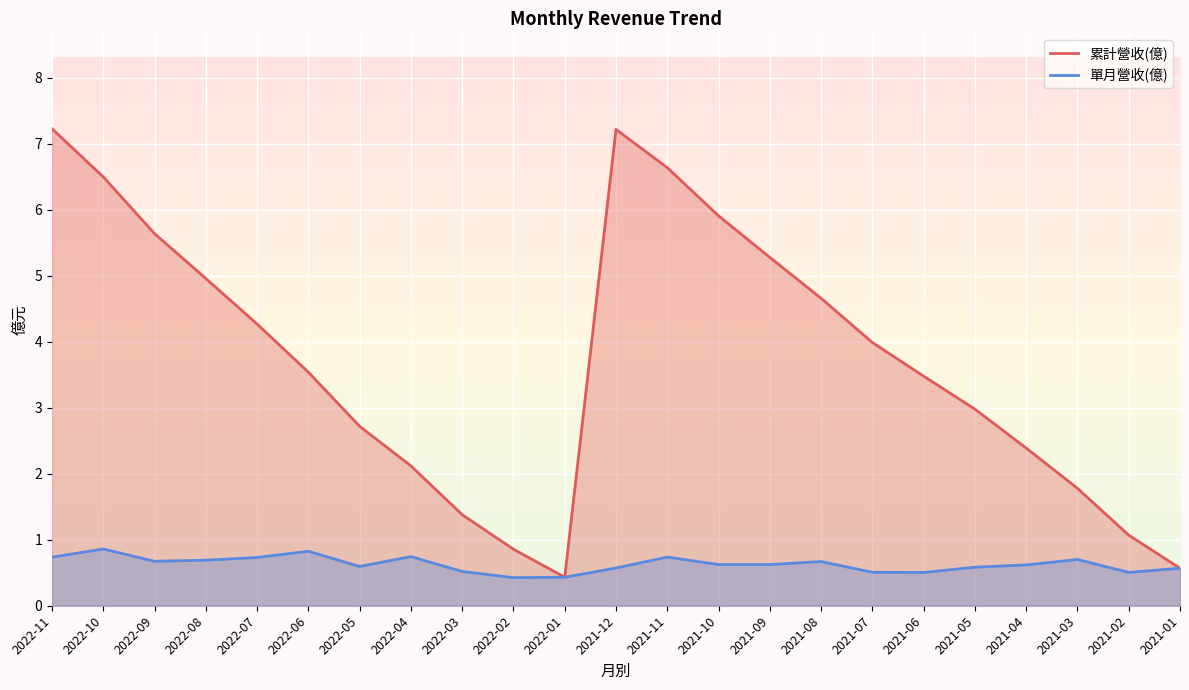

What is the difference between the second highest and minimum values in the 單月營收(億) series?

0.4